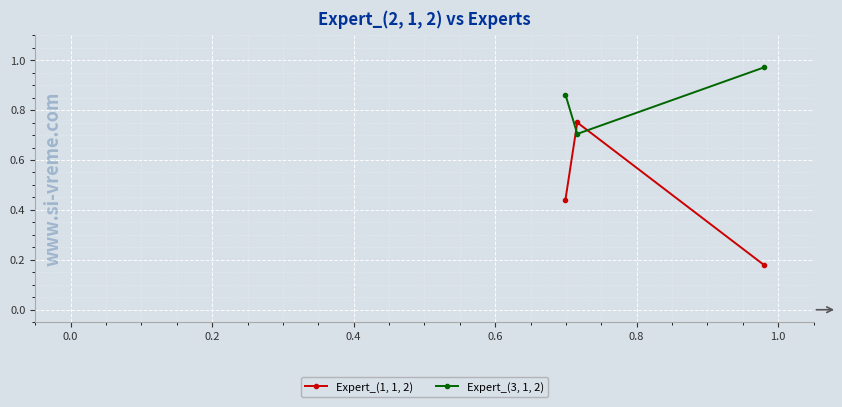

What is the sum of all Expert_(3, 1, 2) values?

2.5